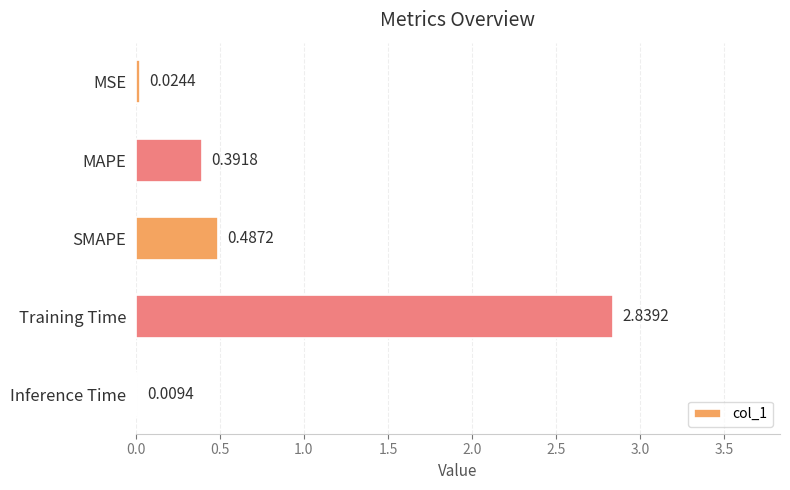

What is the sum of all values?

3.8